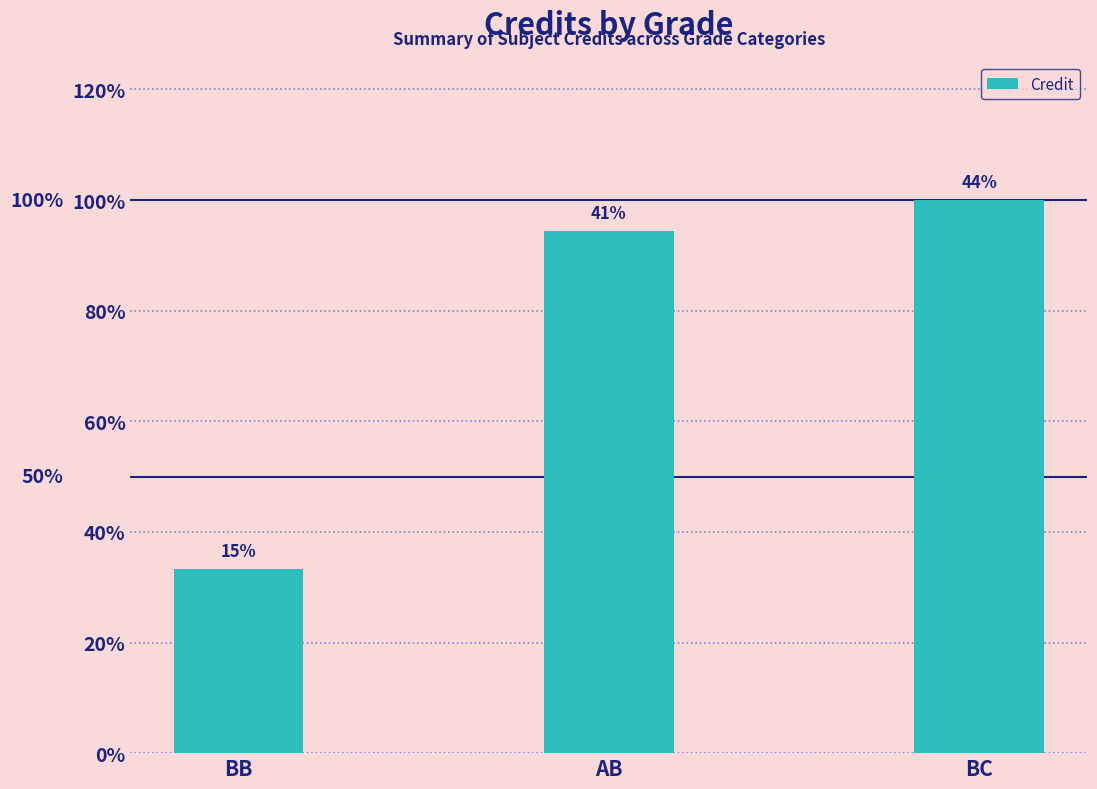

What is the ratio of the value at BC to the value at BB?

3.0